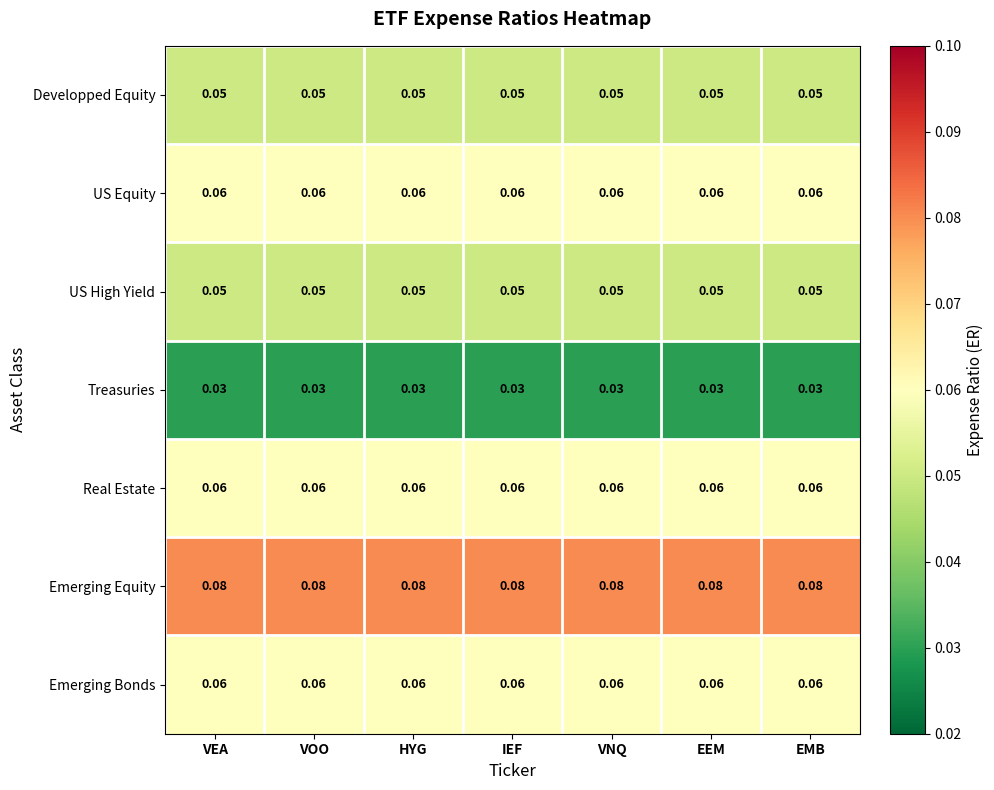

Is the value of Emerging Equity at IEF greater than the value of Developped Equity at EEM?

Yes